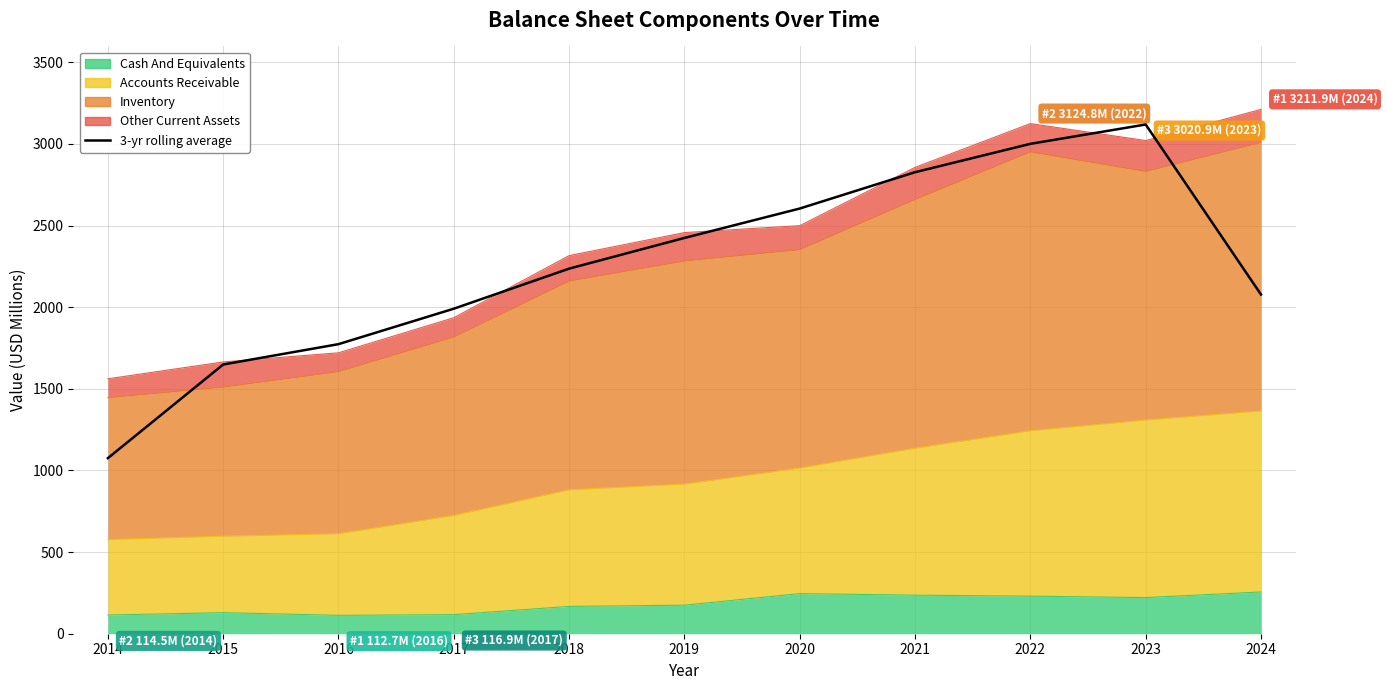

Reading left to right, extract all data points from this chart.

2014=1075.4	2015=1649.0	2016=1773.8	2017=1990.9	2018=2236.4	2019=2424.3	2020=2604.5	2021=2827.0	2022=3000.8	2023=3119.2	2024=2077.6